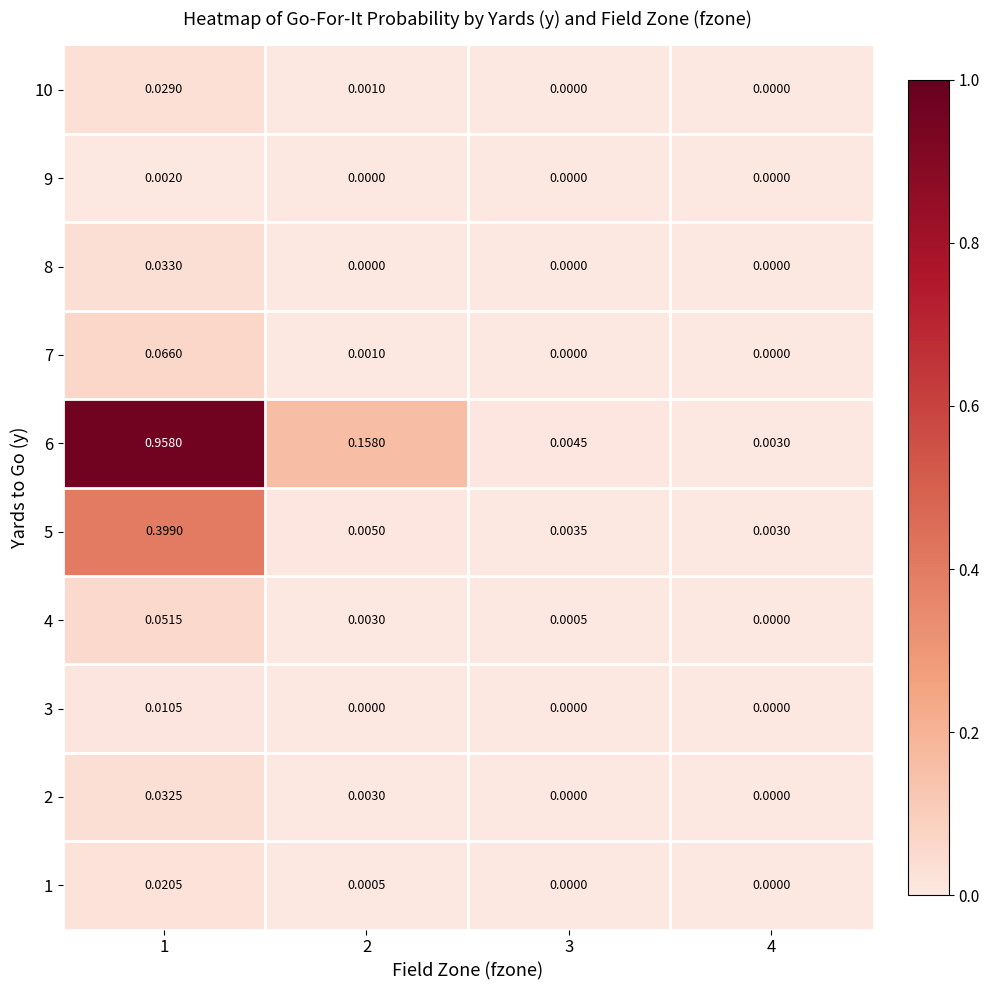

Is the value of 2 at 2 greater than the value of 7 at 3?

Yes